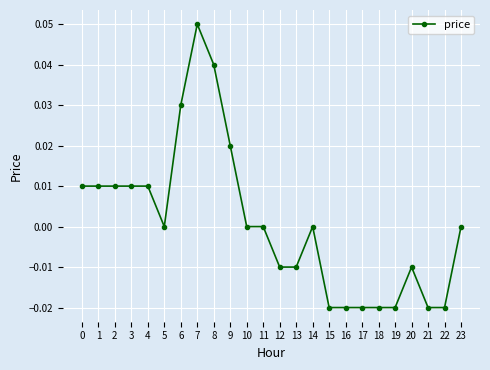

Between 8 and 7, which is larger?

7